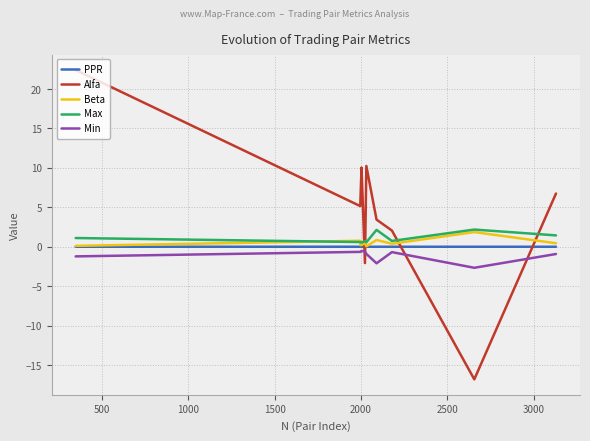

What is the greatest value displayed?

22.4